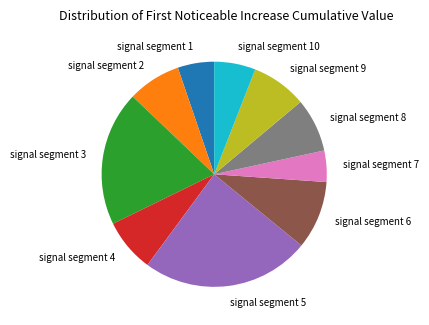

Does signal segment 1 represent more than half of the total?

No